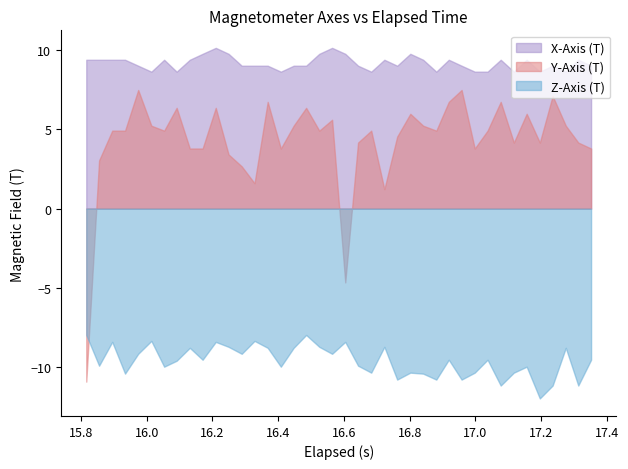

Is it true that Z-Axis (T) equals -11.1 at 38?

True